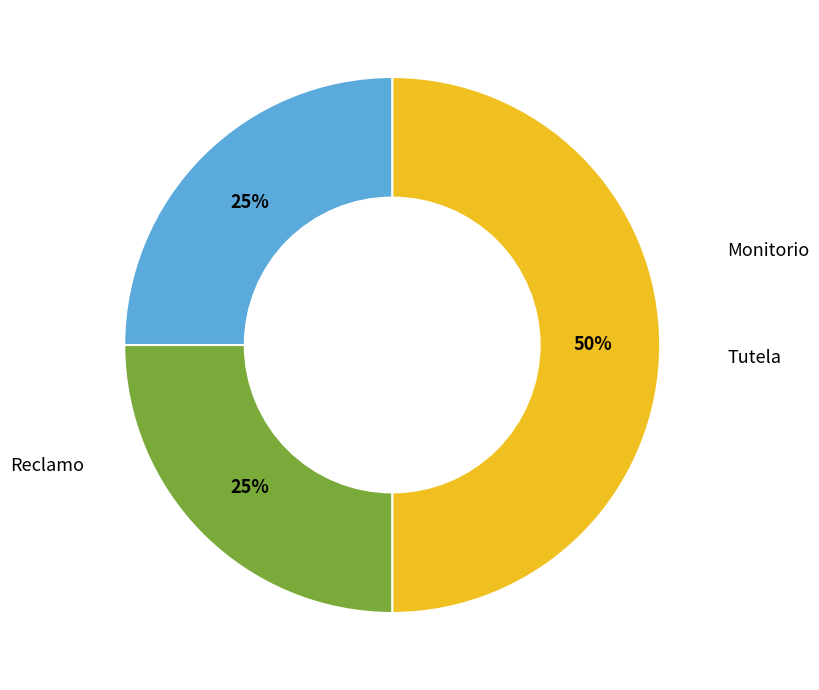

To the nearest percent, what is the average slice percentage?

33%